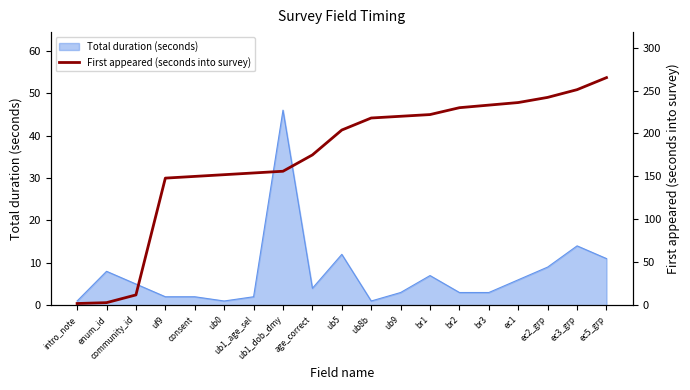

The Total duration (seconds) series shows 9 at ec2_grp. True or false?

True